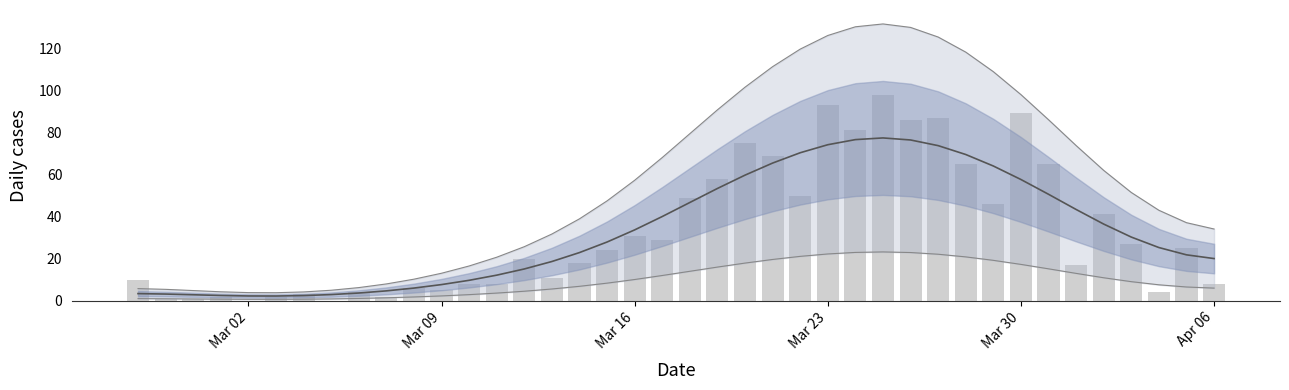

Reading left to right, transcribe all the data shown in this chart.

10	1	1	2	-1	2	3	0	4	2	6	5	8	8	20	11	18	24	31	29	49	58	75	69	50	93	81	98	86	87	65	46	89	65	17	41	27	4	25	8